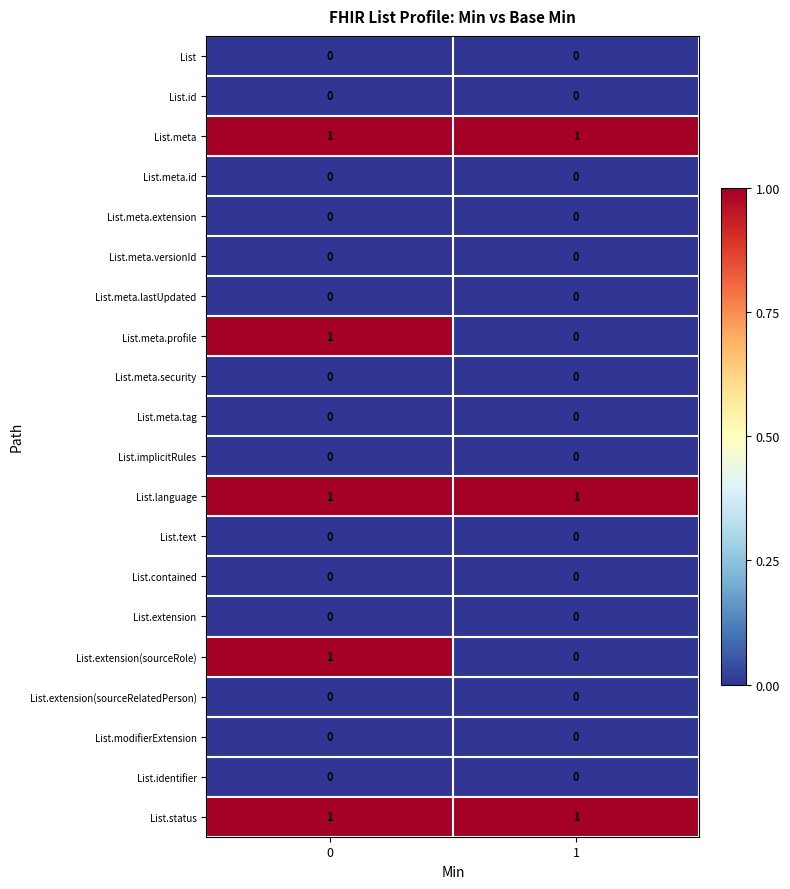

Rank the categories by List.extension(sourceRole) value from highest to lowest.

0, 1